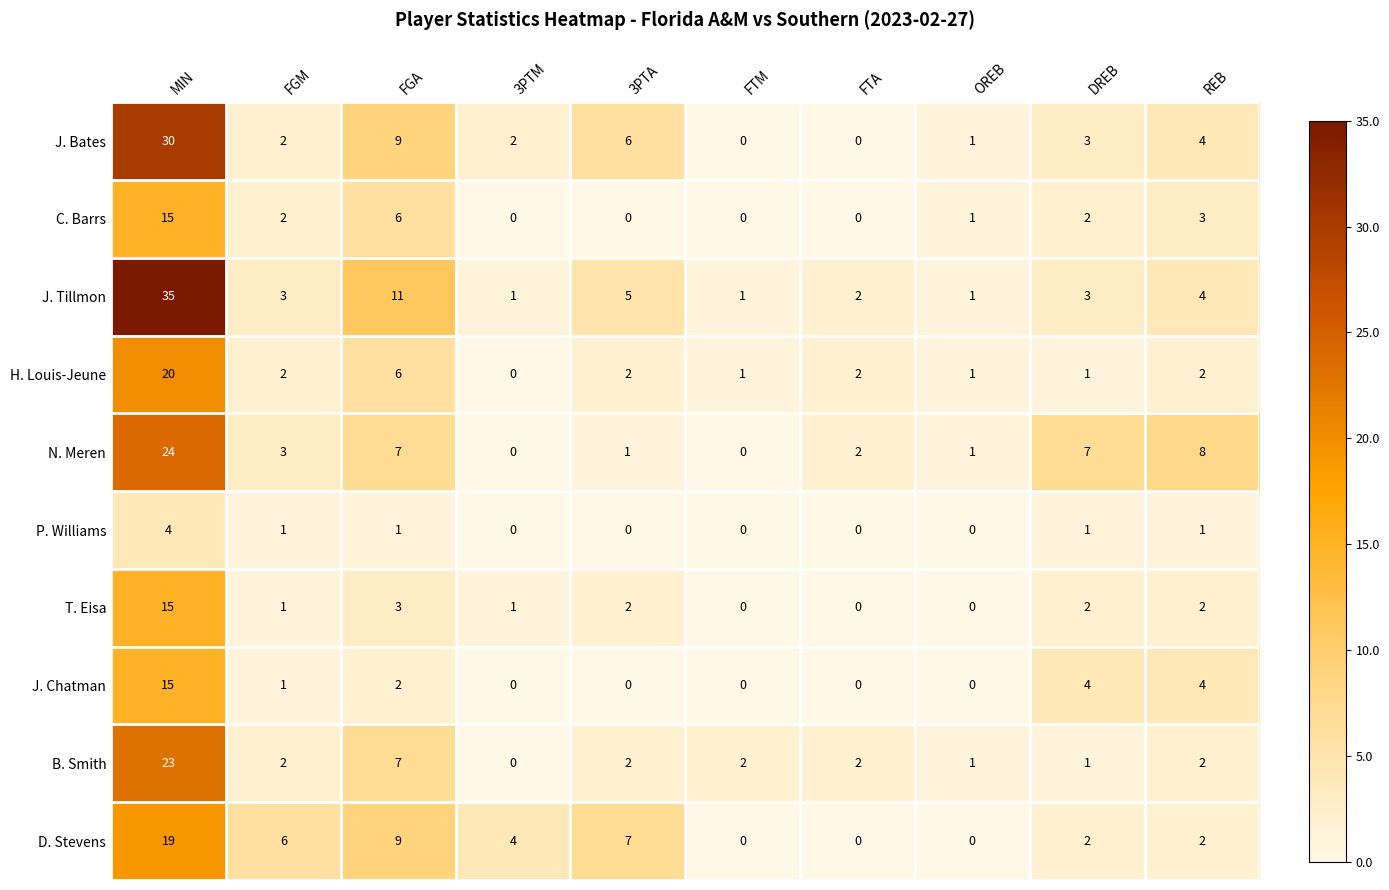

At which label is J. Bates closest to 15?

FGA